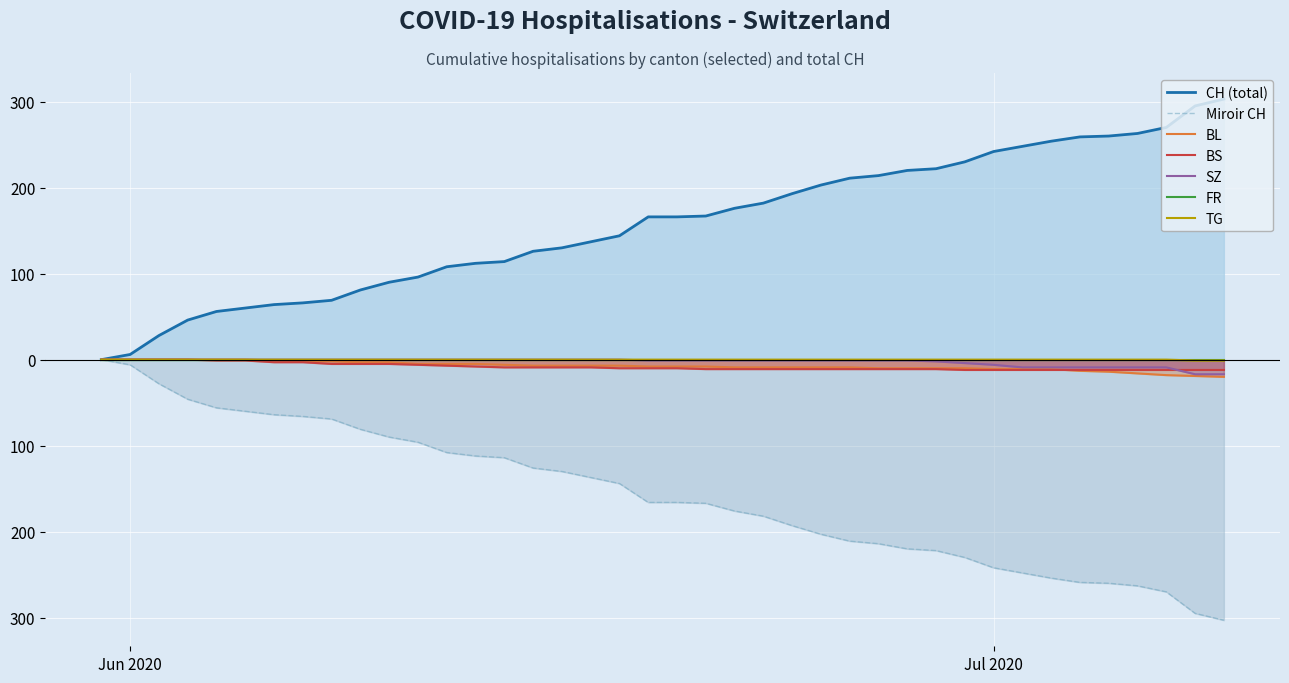

At which label does TG reach its peak?

Jun 2020